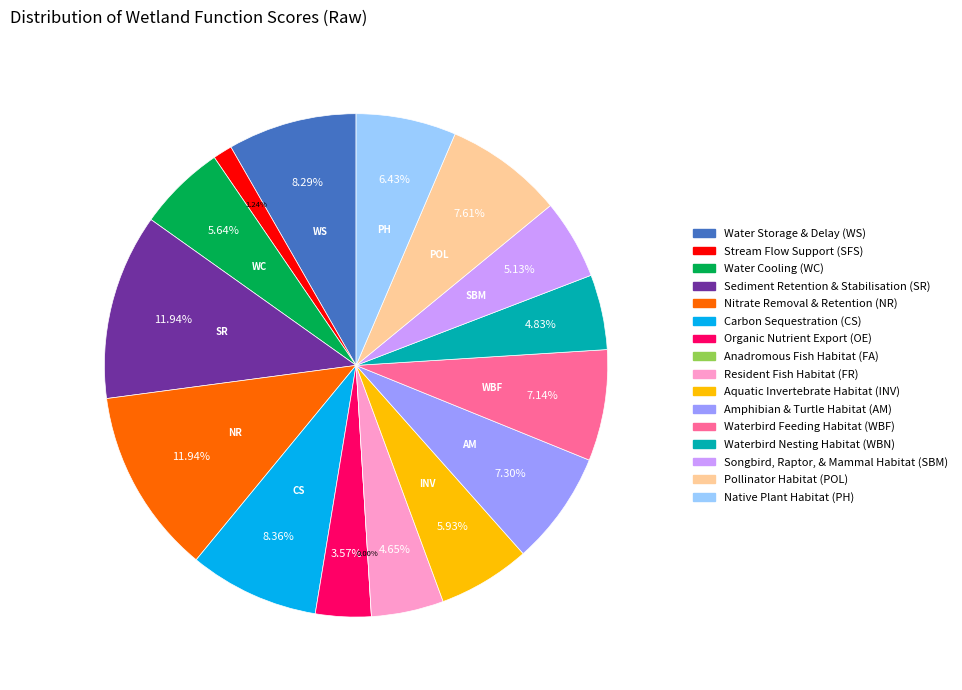

Do Stream Flow Support (SFS) and Water Cooling (WC) together represent more than half of the pie?

No